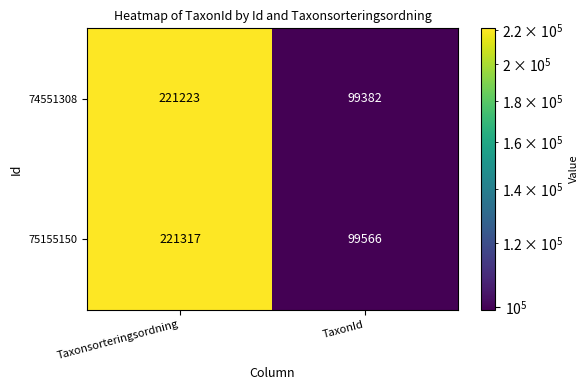

What value does the 74551308 series have at TaxonId, to the nearest 10?

99380